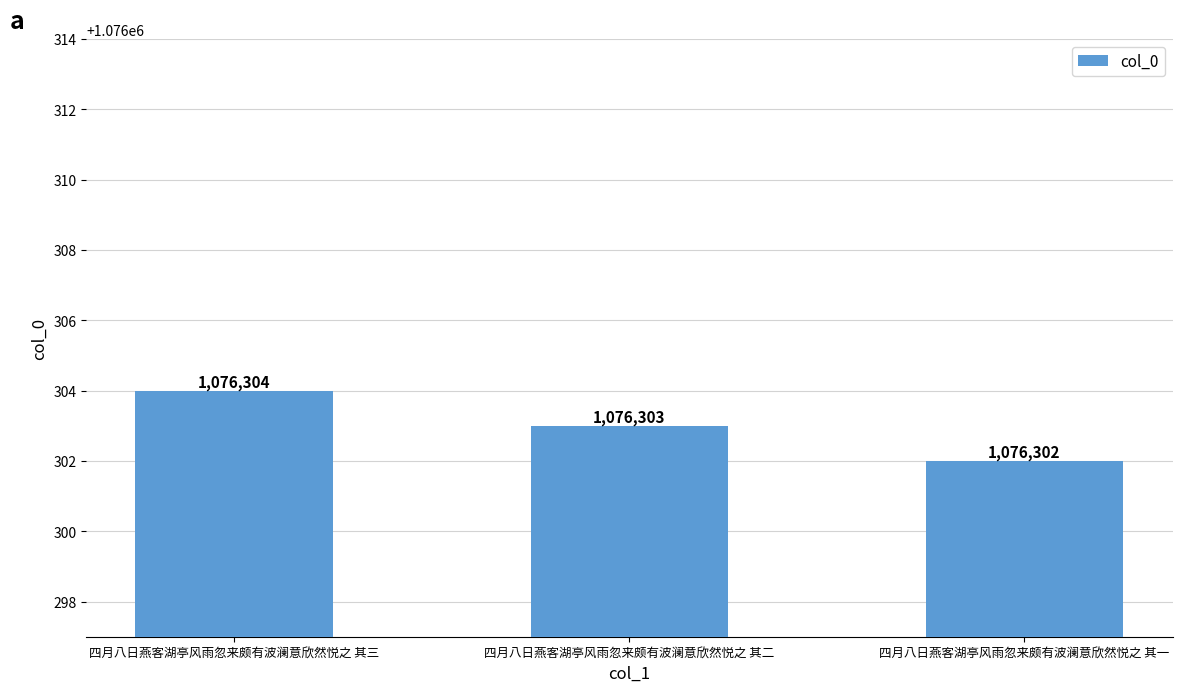

Reading left to right, transcribe all the data shown in this chart.

四月八日燕客湖亭风雨忽来颇有波澜意欣然悦之 其三=1076304	四月八日燕客湖亭风雨忽来颇有波澜意欣然悦之 其二=1076303	四月八日燕客湖亭风雨忽来颇有波澜意欣然悦之 其一=1076302